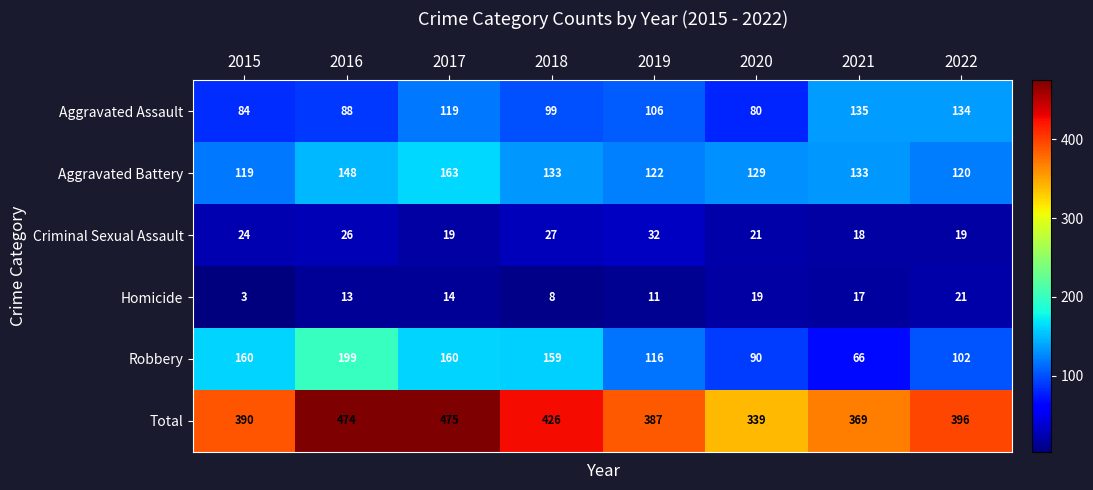

The Robbery series shows 22 at 2021. True or false?

False